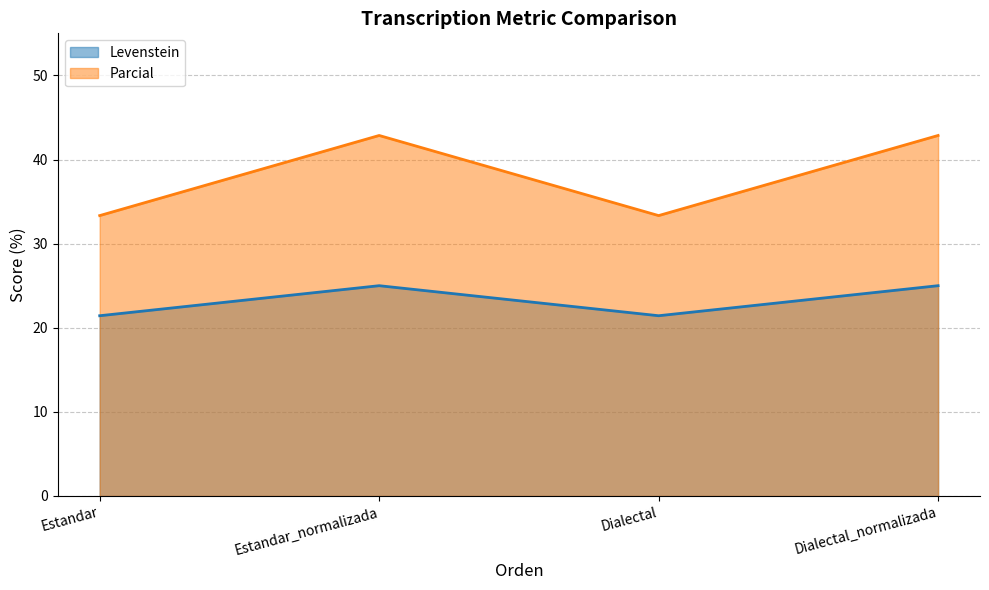

How many lines are shown in the chart?

2